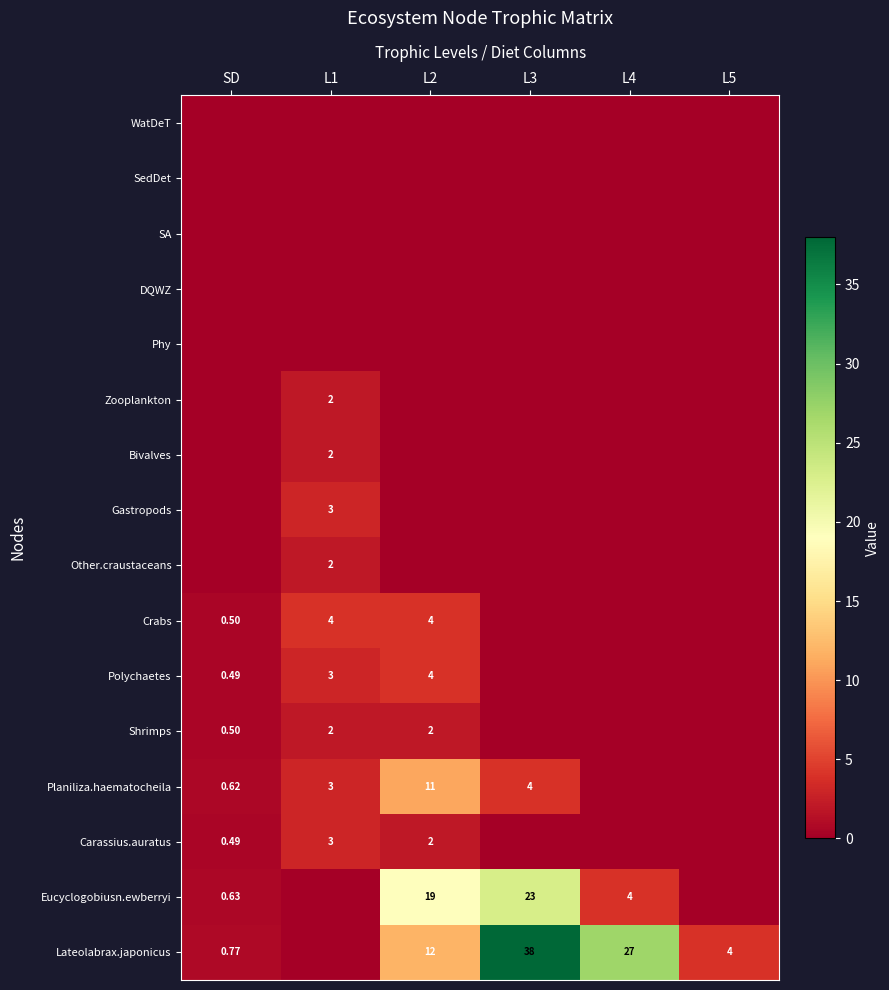

At how many categories does at least one series exceed 11?

3